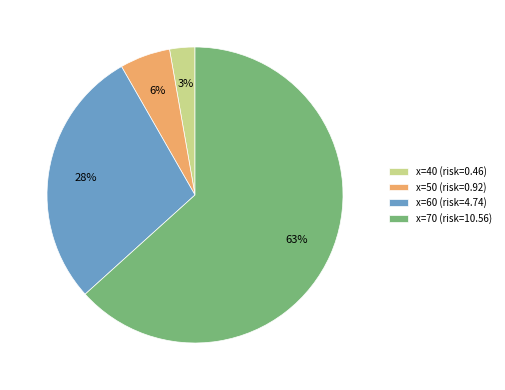

Which category accounts for the majority?

x=70 (risk=10.56)